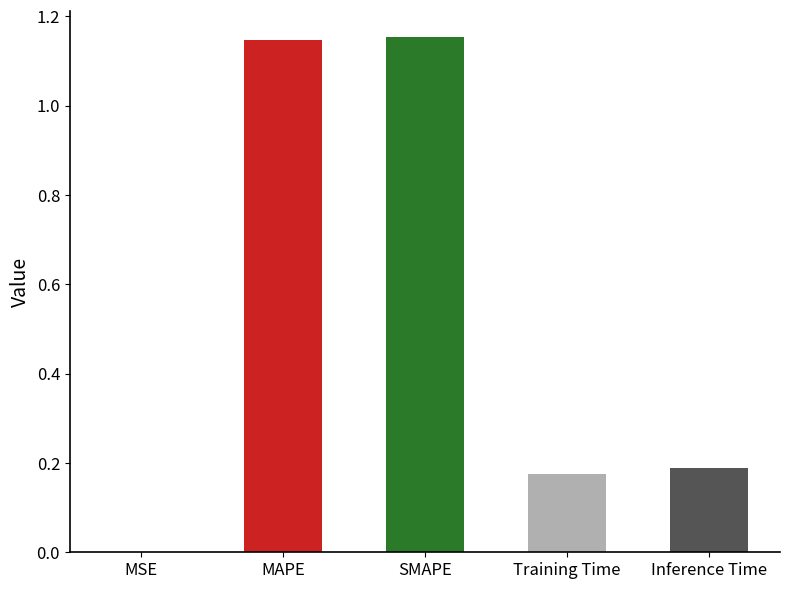

Are the bars horizontal?

No